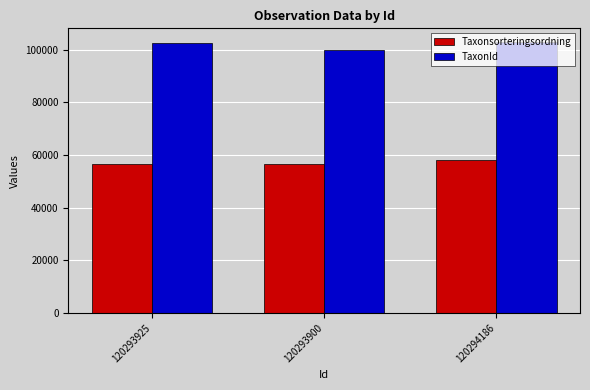

Rank the series at 120293925 from highest to lowest value.

TaxonId, Taxonsorteringsordning